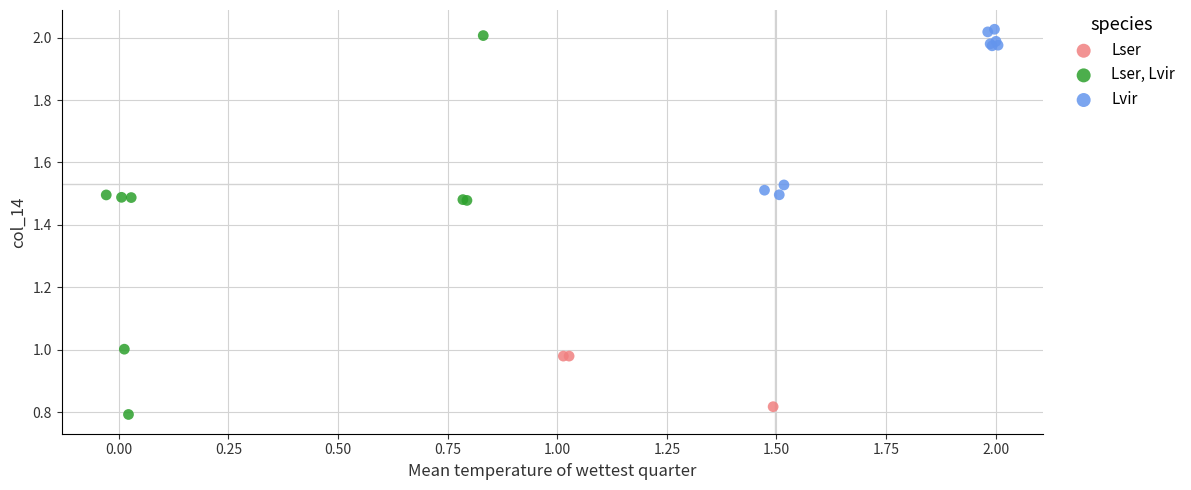

Which series has the largest Y range (max minus min)?

Lser, Lvir